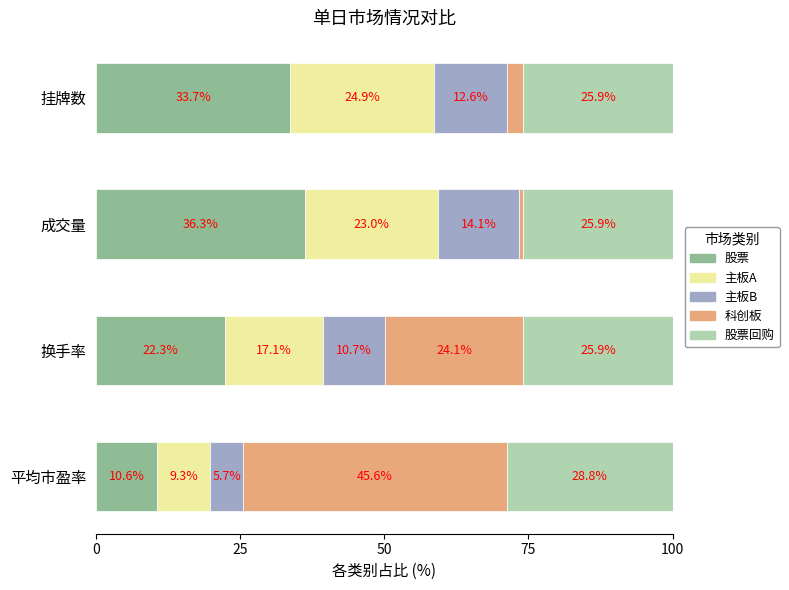

What are all the series names shown in the legend?

股票, 主板A, 主板B, 科创板, 股票回购